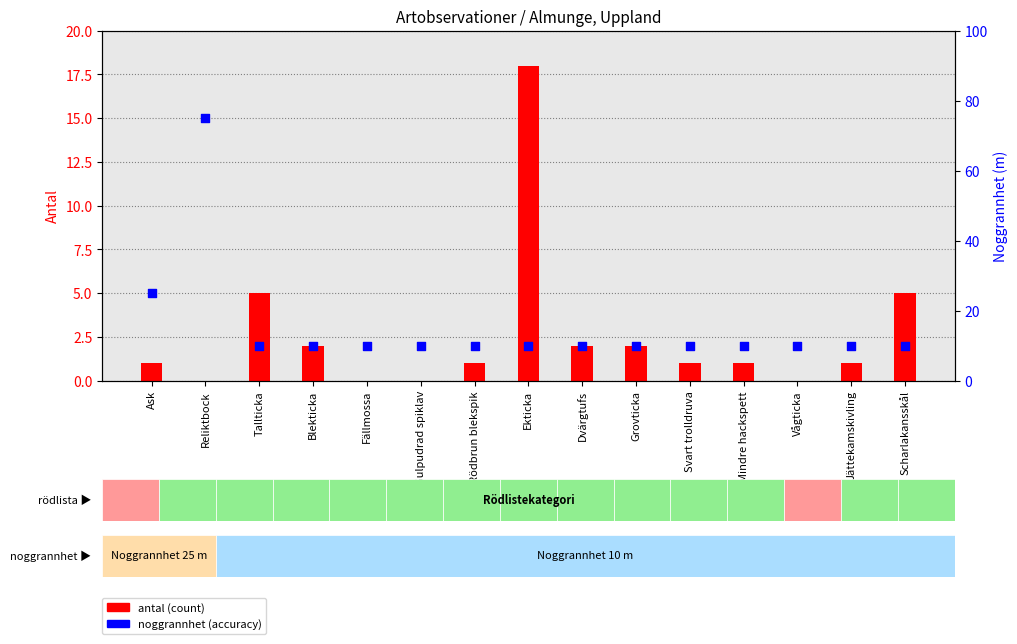

Which series contains the highest Y value?

noggrannhet (accuracy)